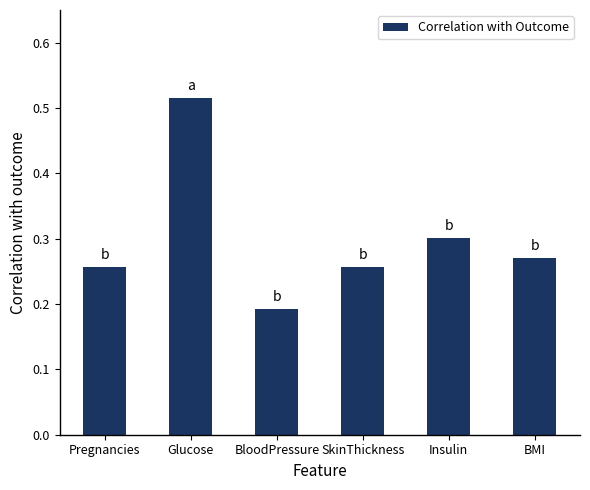

Where is the data nearest to the value 0?

BloodPressure